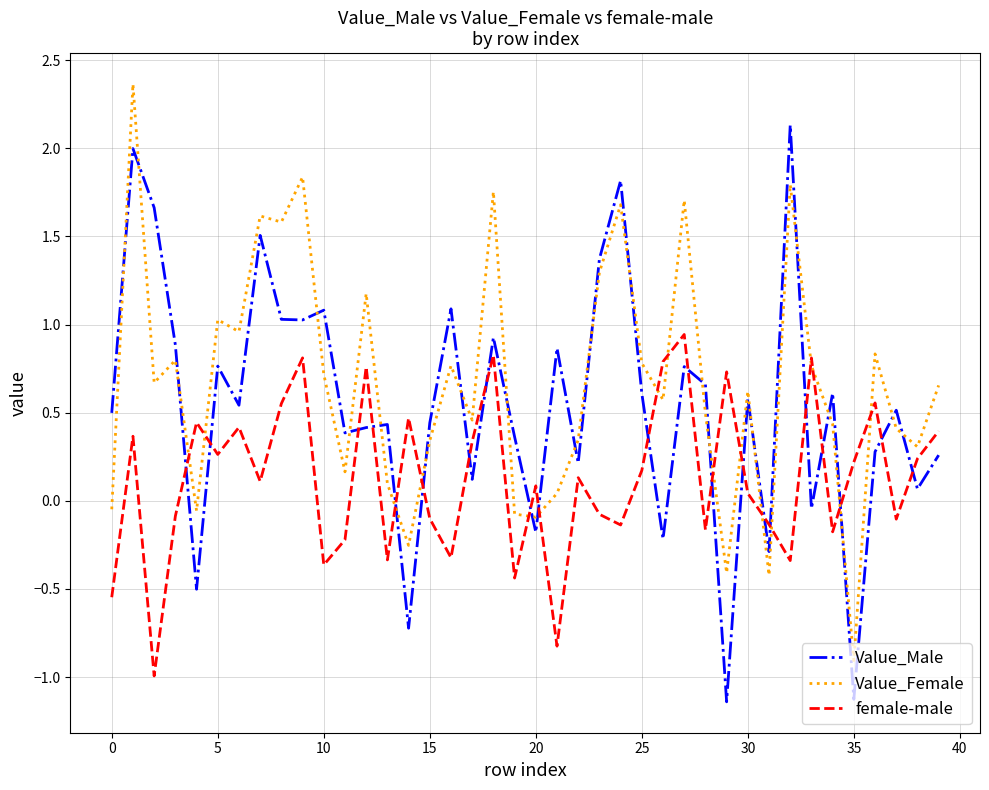

After their last crossing, which series has the higher values: female-male or Value_Female?

Value_Female